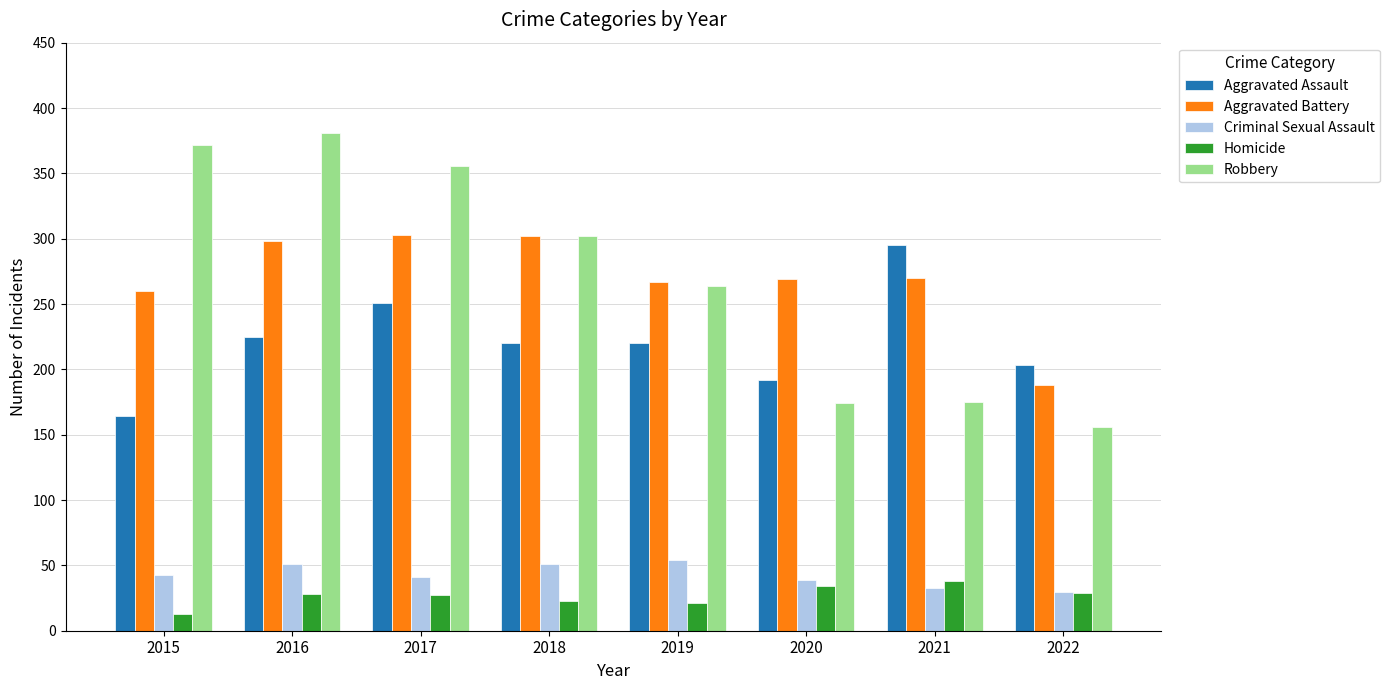

What is the difference between the second highest and minimum values in the Aggravated Battery series?

114